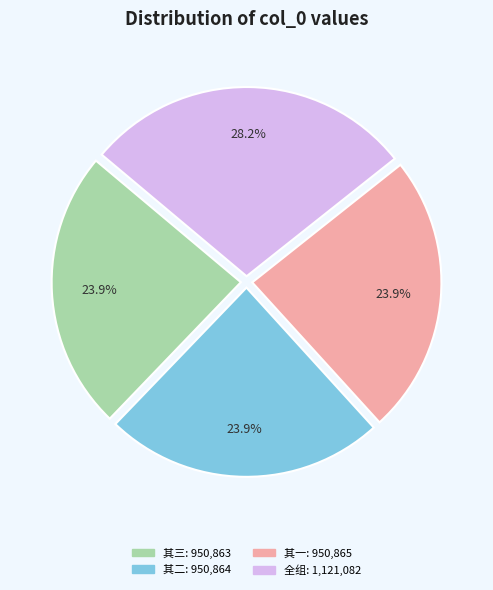

Is there a majority slice in this chart?

No